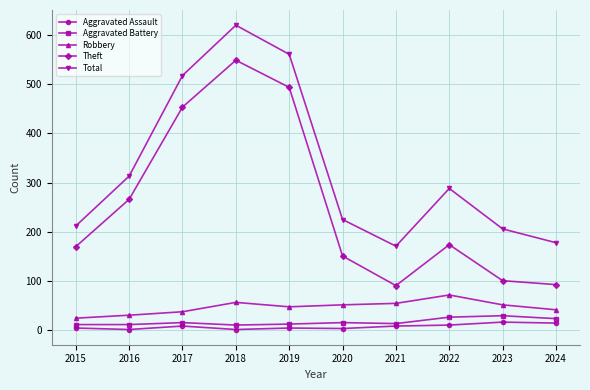

The Robbery series shows 31 at 2016. True or false?

True